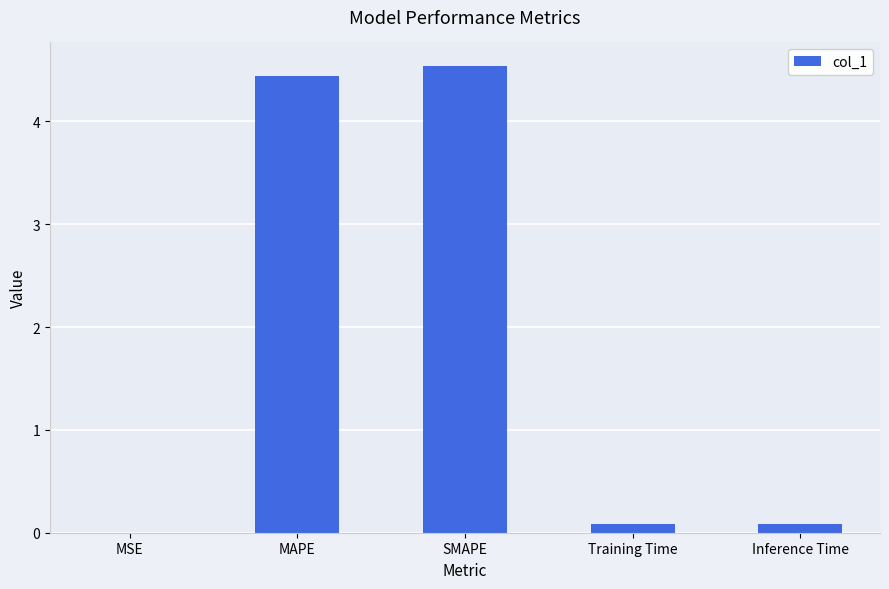

What is the sum of all values?

9.1